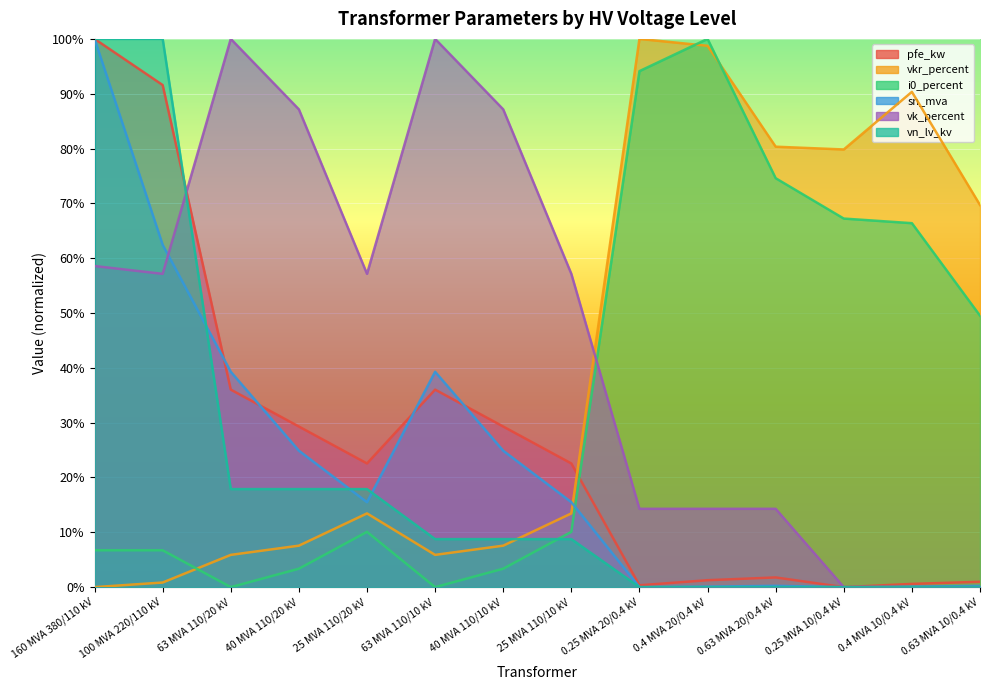

How many intersections are there between vk_percent and i0_percent?

1